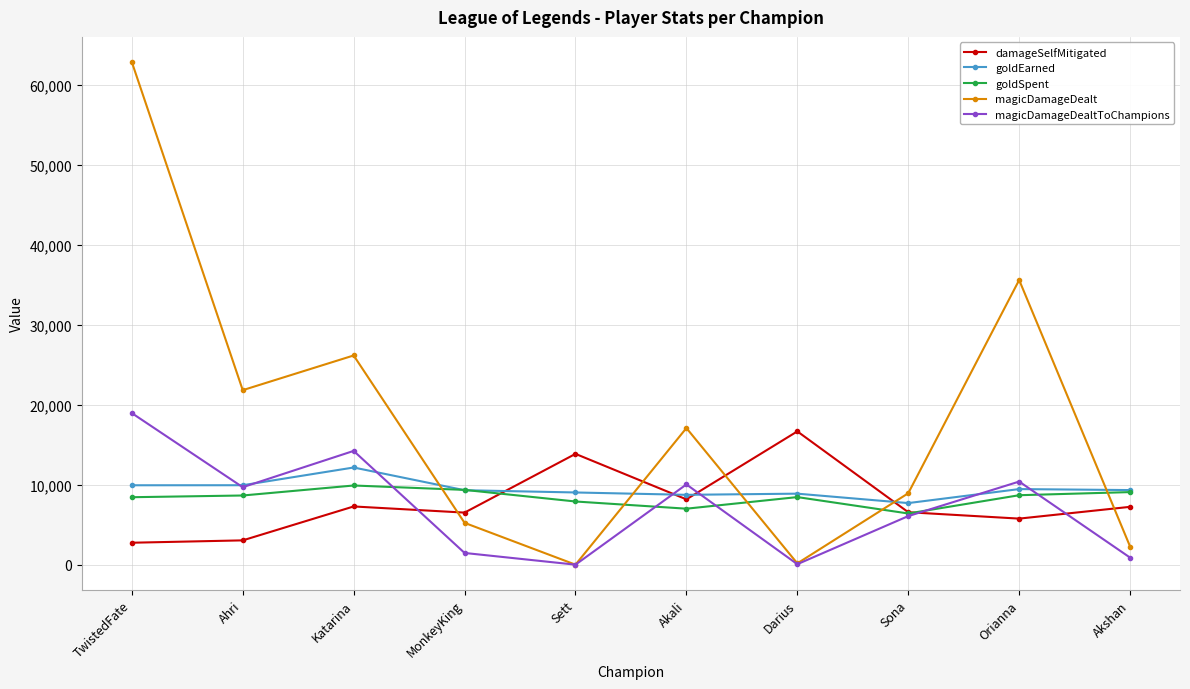

What is the greatest value displayed?

62858